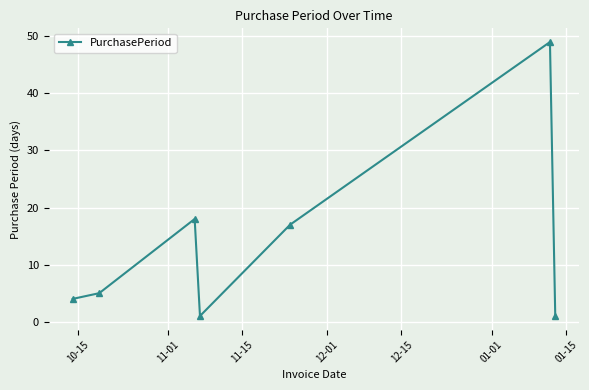

What is the maximum value shown in the chart?

49